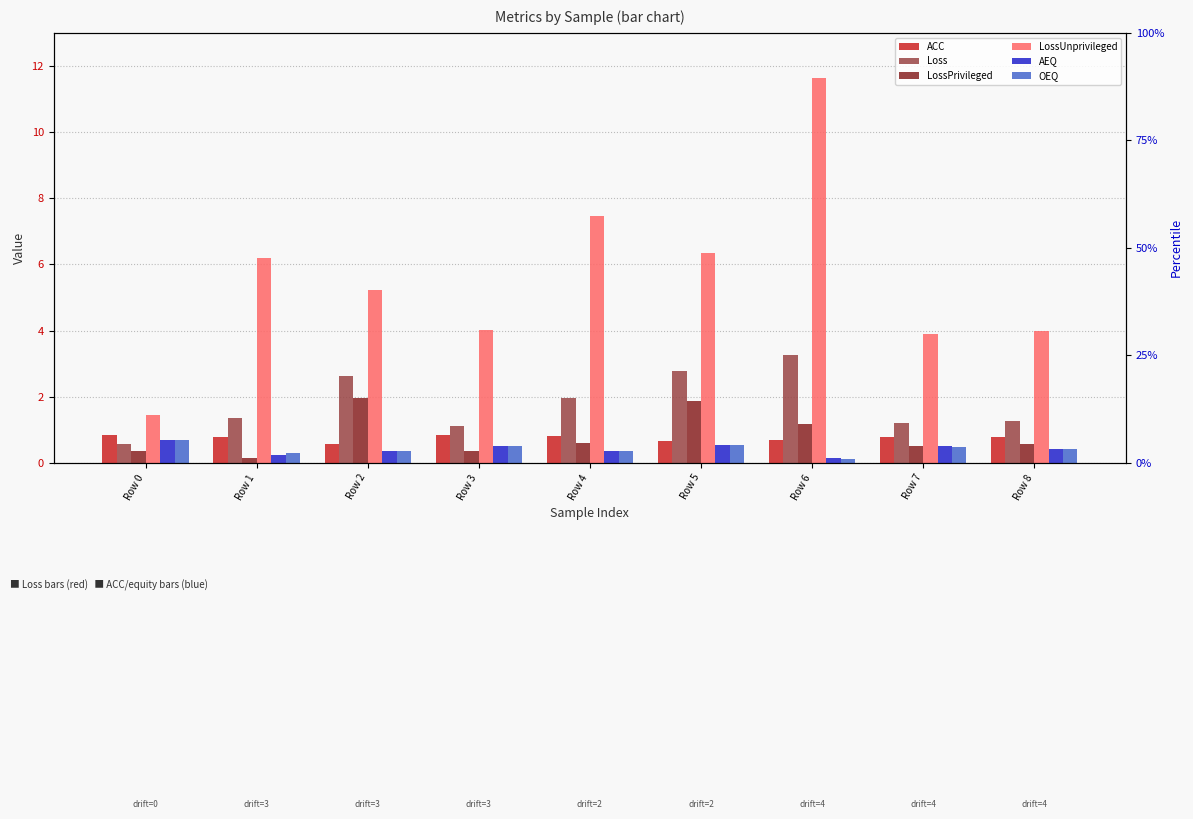

True or false: AEQ has a value of 0.9 at Row 5.

False